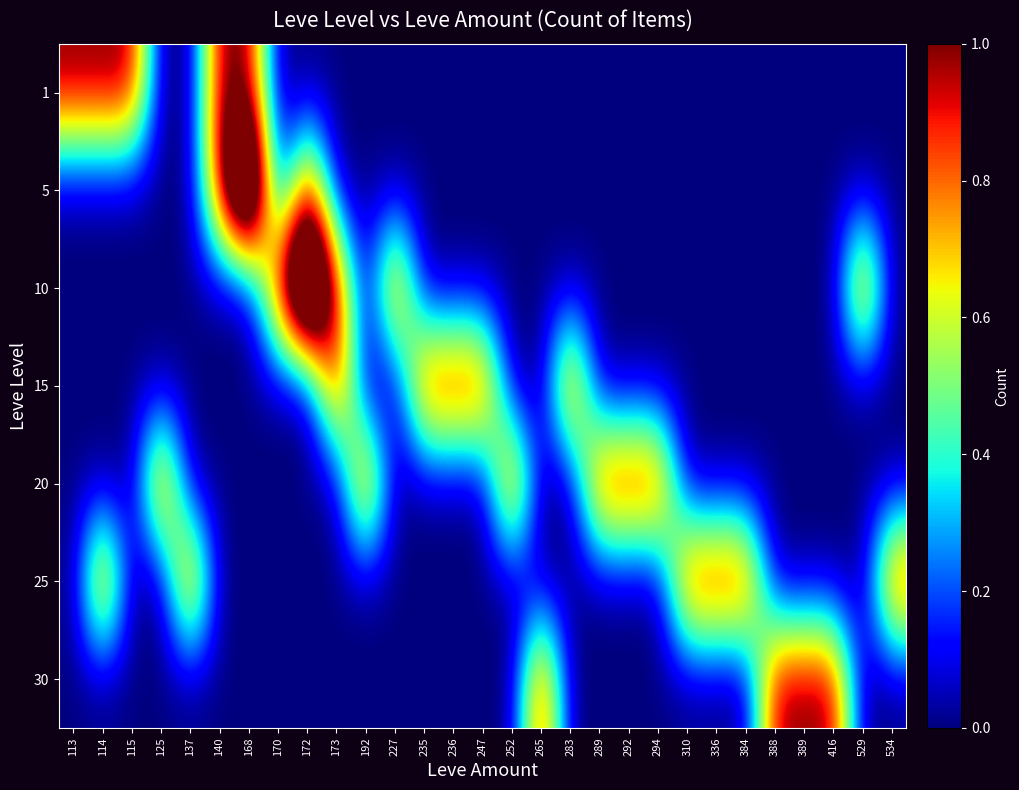

Reading left to right, extract all data points from this chart.

1: 113=1	114=1	115=1	125=0	137=0	140=1	168=1	170=0	172=0	173=0	192=0	227=0	235=0	236=0	247=0	252=0	265=0	283=0	289=0	292=0	294=0	310=0	336=0	384=0	388=0	389=0	416=0	529=0	534=0
5: 113=0	114=0	115=0	125=0	137=0	140=1	168=2	170=0	172=1	173=0	192=0	227=0	235=0	236=0	247=0	252=0	265=0	283=0	289=0	292=0	294=0	310=0	336=0	384=0	388=0	389=0	416=0	529=0	534=0
10: 113=0	114=0	115=0	125=0	137=0	140=0	168=0	170=1	172=2	173=1	192=0	227=1	235=0	236=0	247=0	252=0	265=0	283=0	289=0	292=0	294=0	310=0	336=0	384=0	388=0	389=0	416=0	529=1	534=0
15: 113=0	114=0	115=0	125=0	137=0	140=0	168=0	170=0	172=0	173=1	192=0	227=0	235=1	236=1	247=1	252=0	265=0	283=1	289=0	292=0	294=0	310=0	336=0	384=0	388=0	389=0	416=0	529=0	534=0
20: 113=0	114=0	115=0	125=1	137=0	140=0	168=0	170=0	172=0	173=0	192=1	227=0	235=0	236=0	247=0	252=1	265=0	283=0	289=1	292=1	294=1	310=0	336=0	384=0	388=0	389=0	416=0	529=0	534=0
25: 113=0	114=1	115=0	125=0	137=1	140=0	168=0	170=0	172=0	173=0	192=0	227=0	235=0	236=0	247=0	252=0	265=0	283=0	289=0	292=0	294=0	310=1	336=1	384=1	388=0	389=0	416=0	529=0	534=1
30: 113=0	114=0	115=0	125=0	137=0	140=0	168=0	170=0	172=0	173=0	192=0	227=0	235=0	236=0	247=0	252=0	265=1	283=0	289=0	292=0	294=0	310=0	336=0	384=0	388=1	389=1	416=1	529=0	534=0